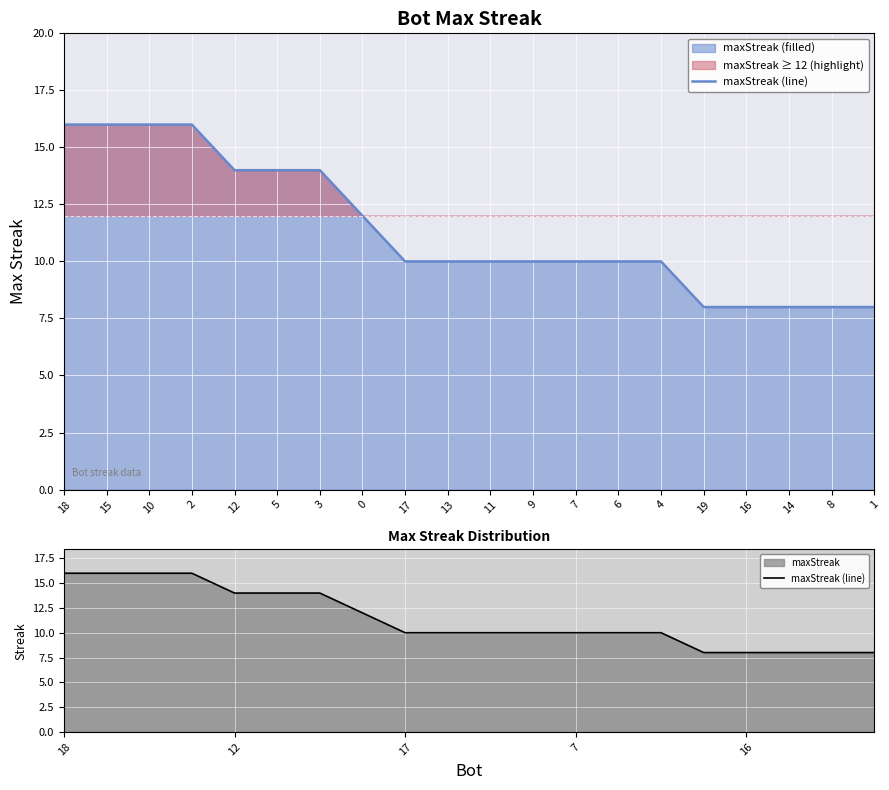

What is the difference between the values at 16 and 10?

8